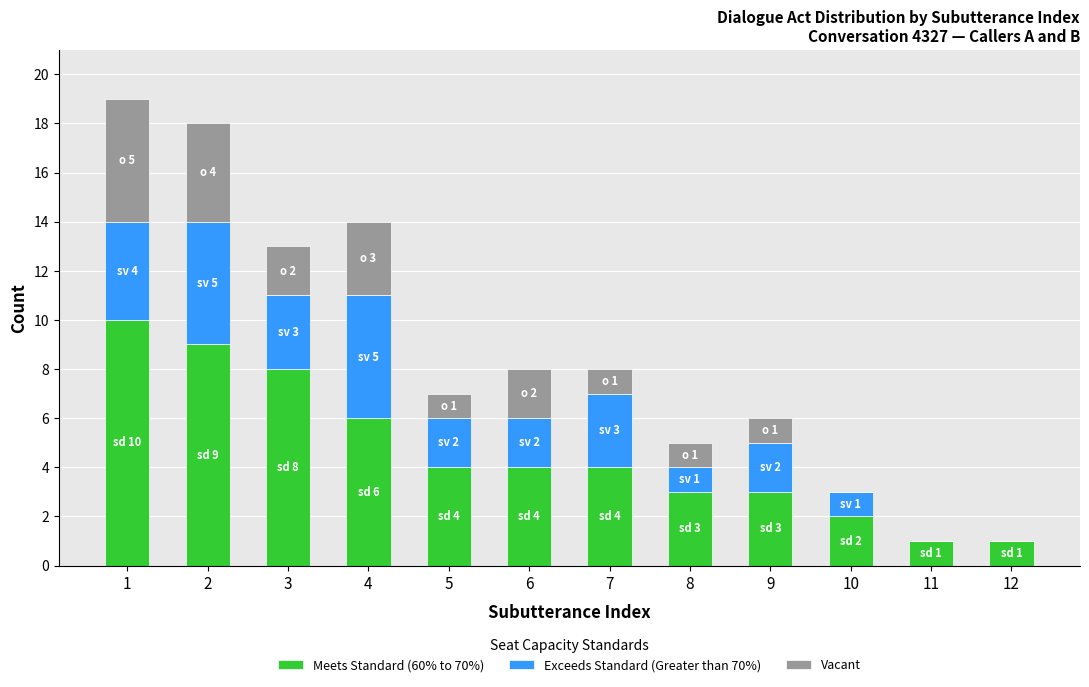

What is the highest value of the Meets Standard (60% to 70%) series?

10